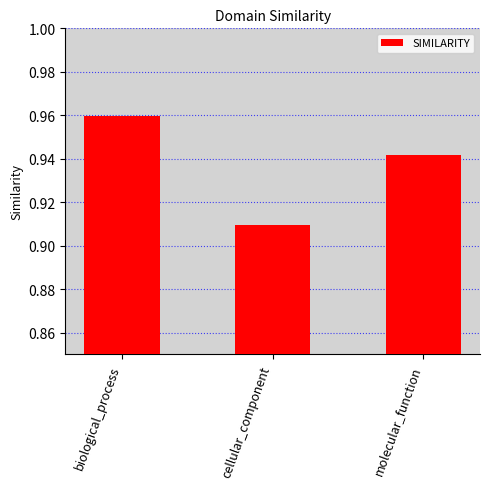

Are the bars grouped side by side (vs. stacked)?

No